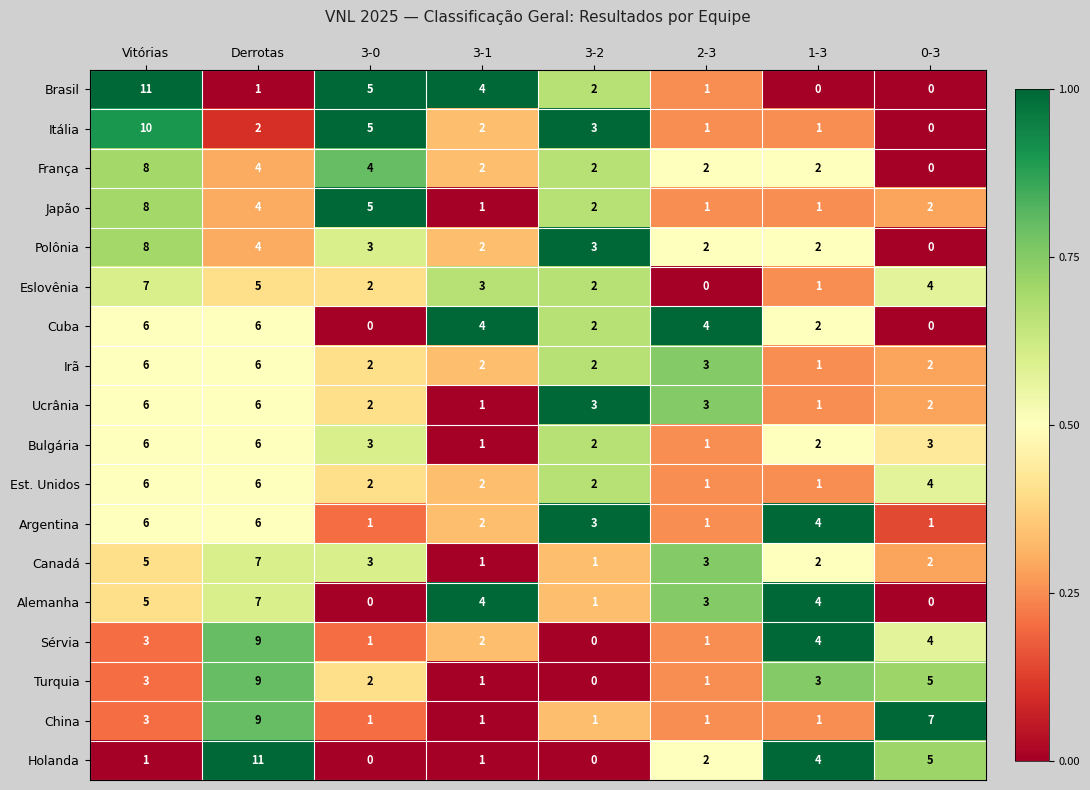

What is the total value across all series at 3-0?

41